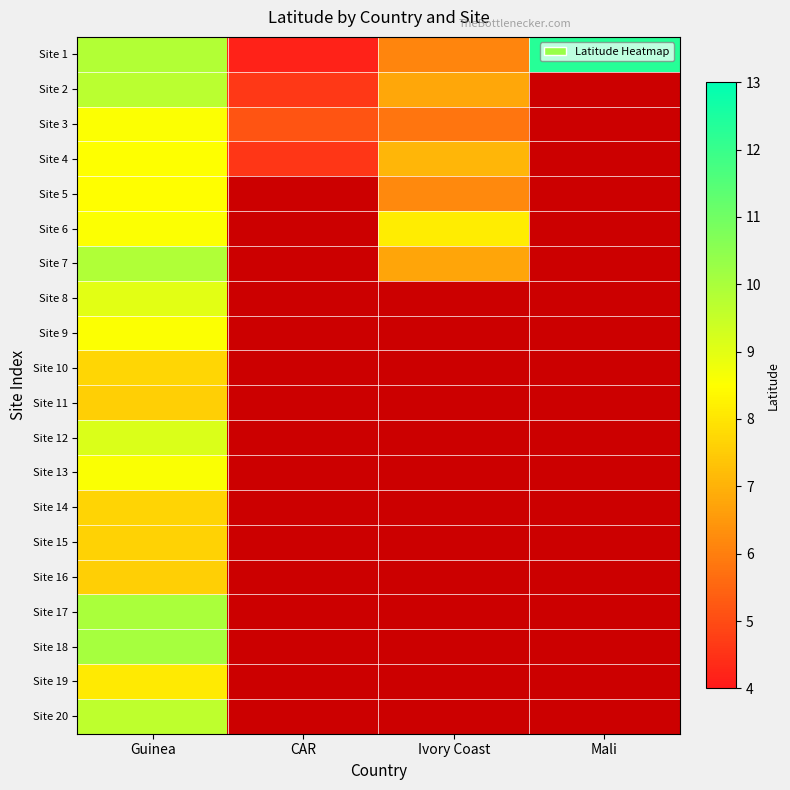

What is the maximum value shown in the chart?

12.3